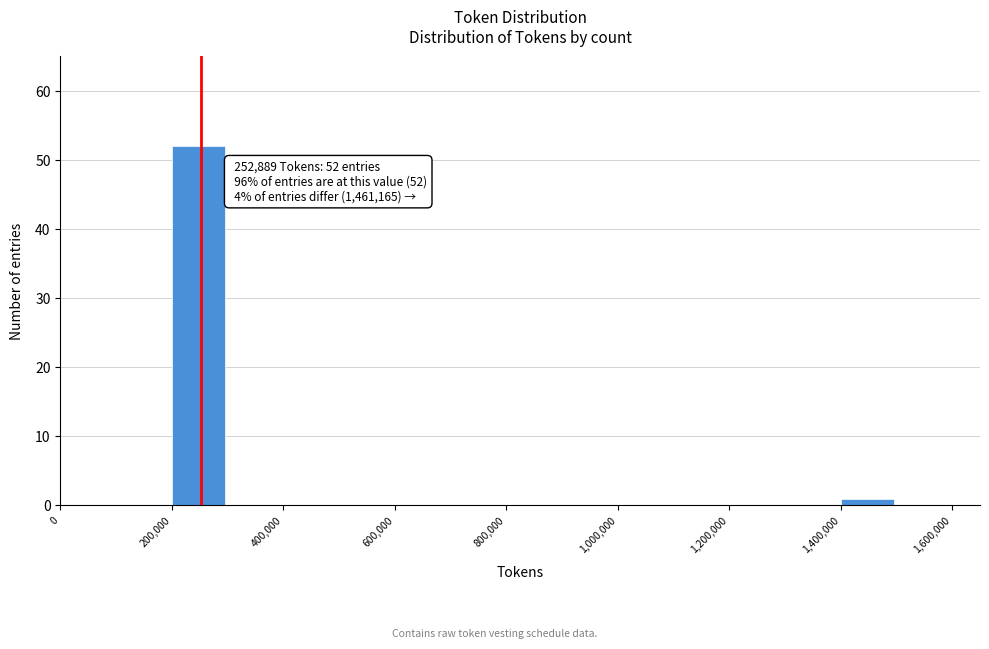

Which range on the x-axis has the tallest bar?

200000 to 300000